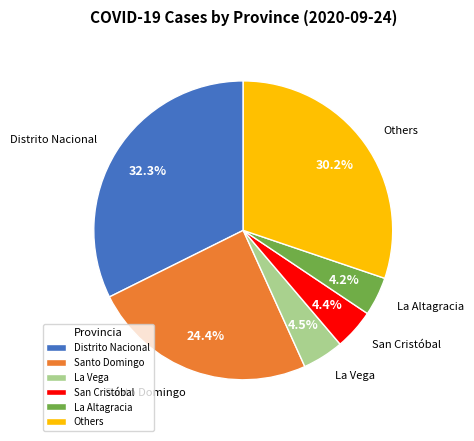

Is there a majority slice in this chart?

No